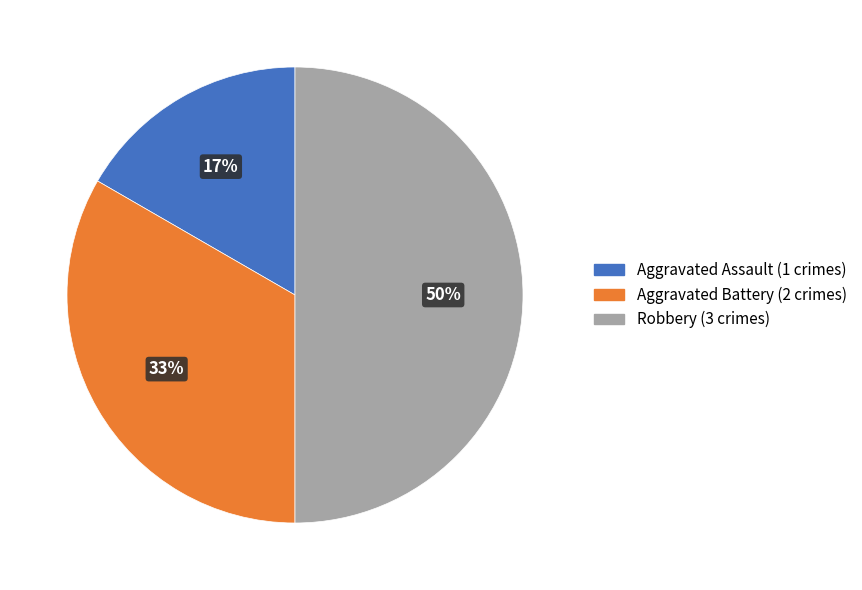

The Robbery slice represents 59% of the pie. True or false?

False